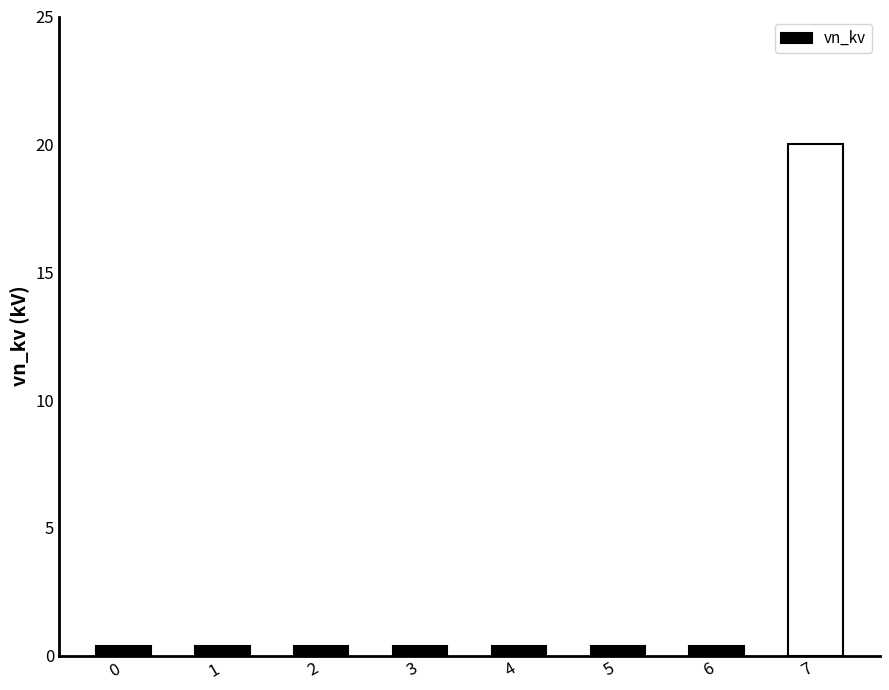

True or false: the data shows 28.5 at 7.

False